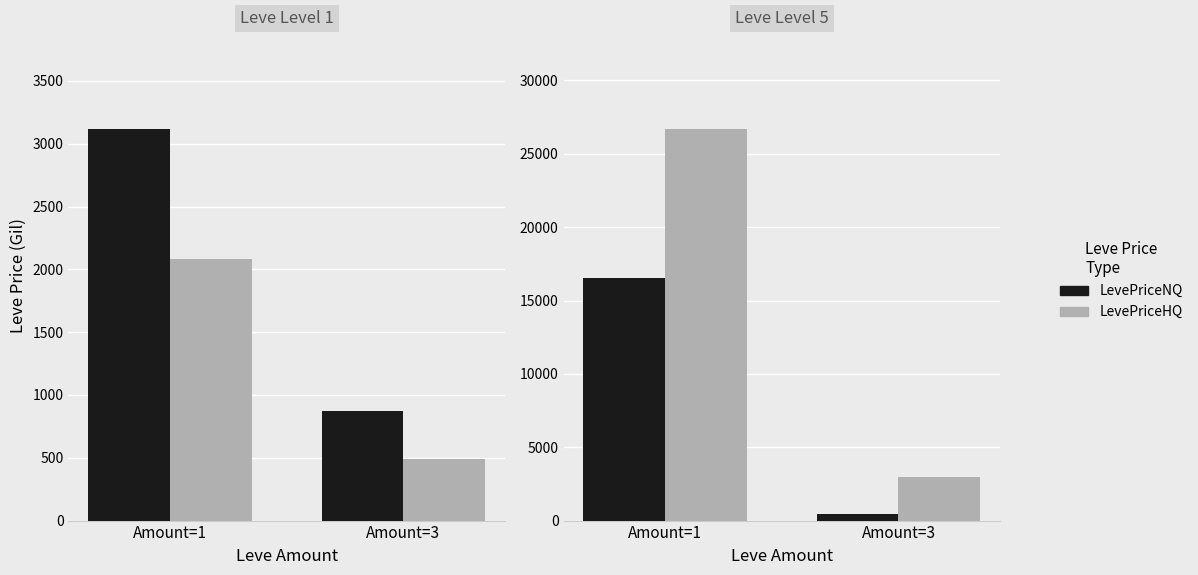

Where does the LevePriceHQ series first go above 26680?

Amount=1